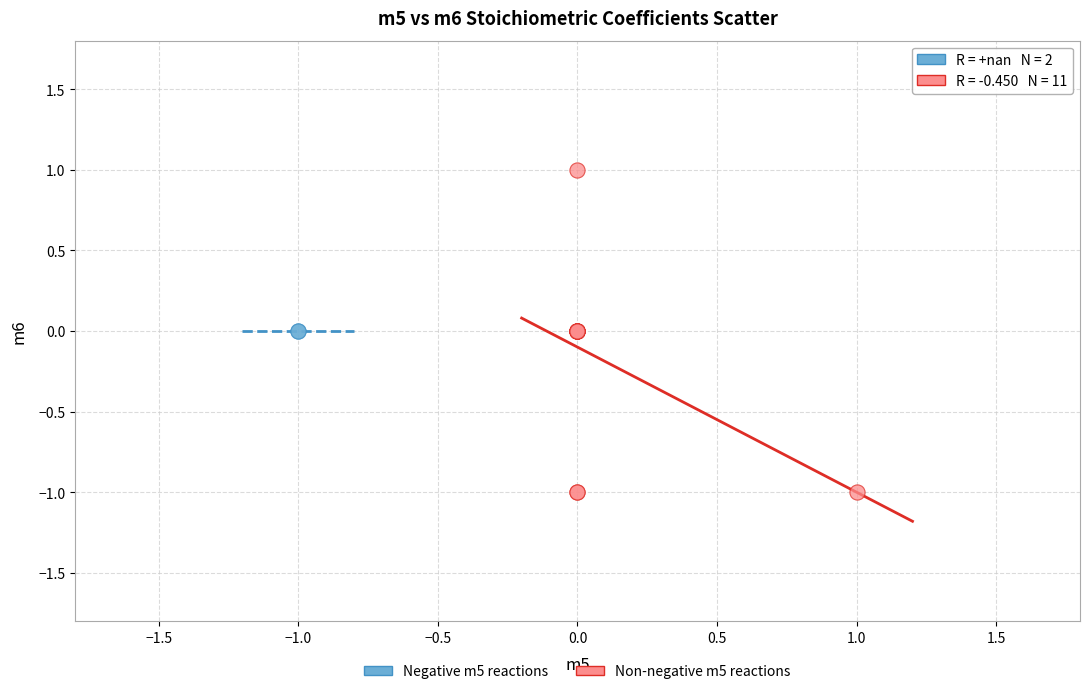

What are all the series names shown in the legend?

Negative m5 reactions, Non-negative m5 reactions